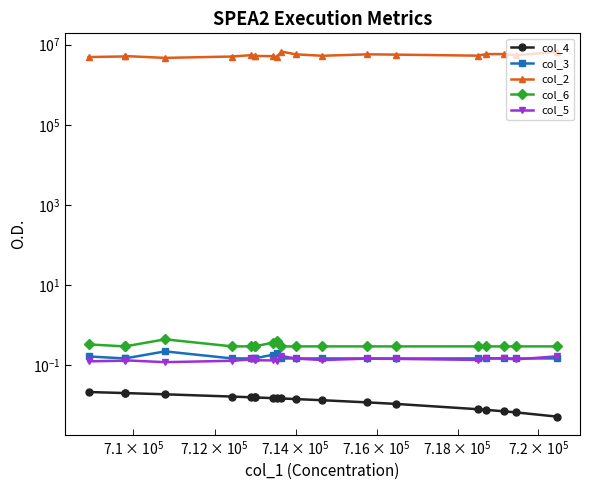

True or false: col_2 and col_3 intersect in this chart.

False